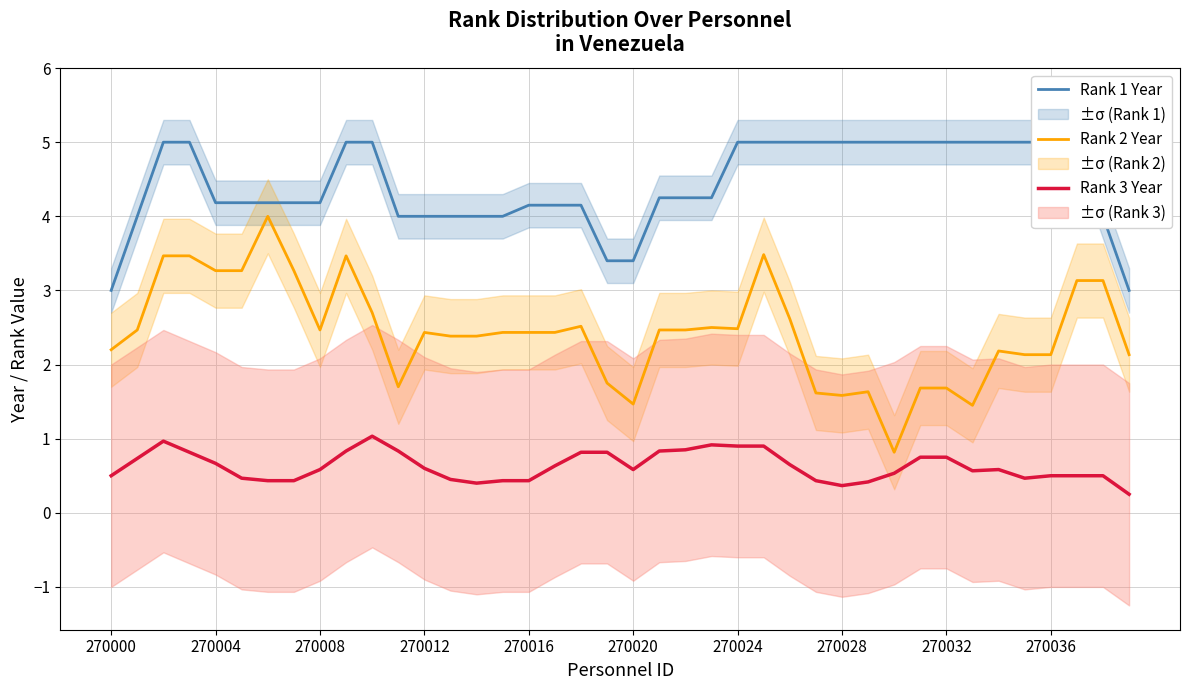

What is the lowest value of the Rank 2 Year series?

0.8